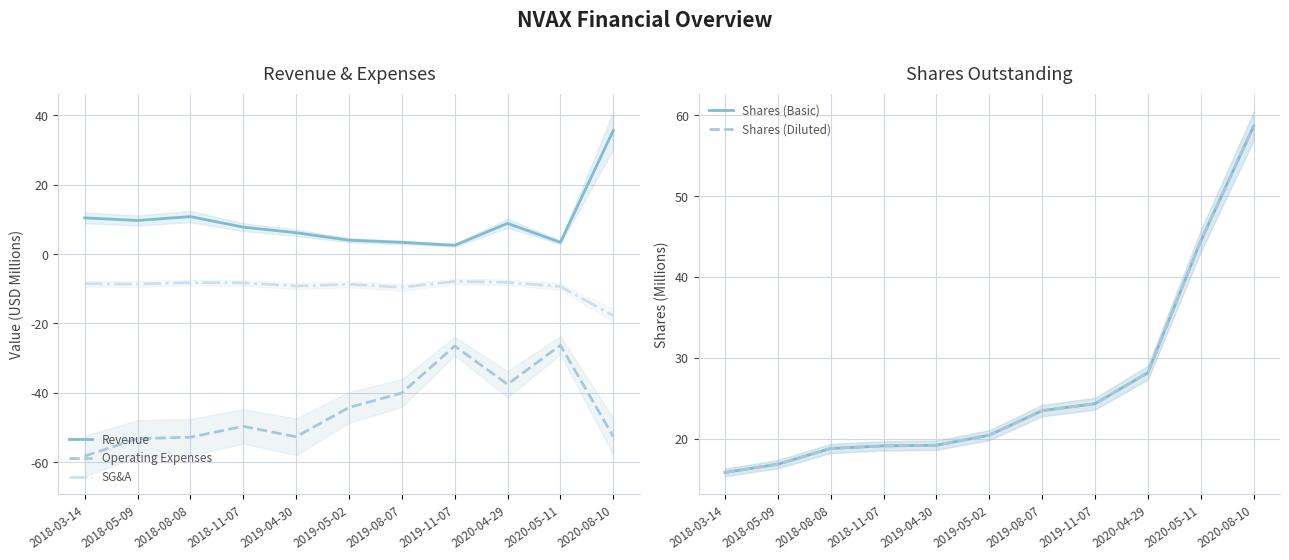

What are all the series names shown in the legend?

Revenue, Operating Expenses, SG&A, Shares (Basic), Shares (Diluted)